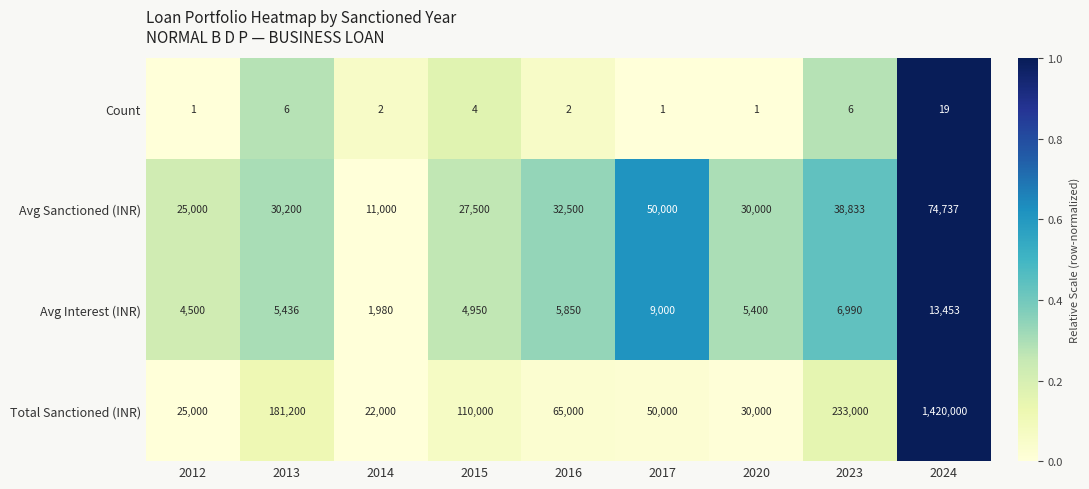

Which category has the lowest value in the Avg Interest (INR) series?

2014